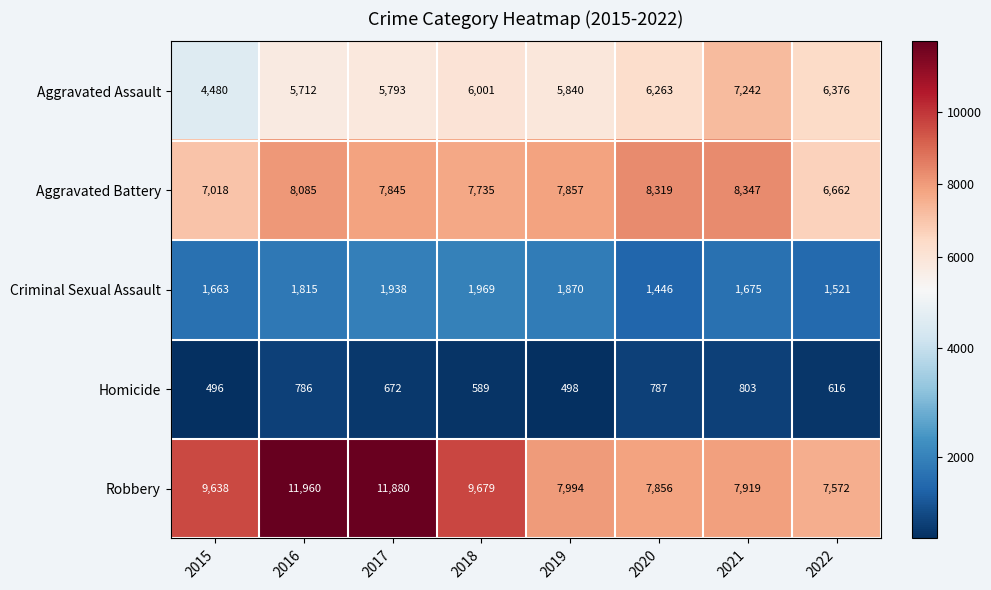

What is the difference between the maximum and second lowest values in the Aggravated Battery series?

1329